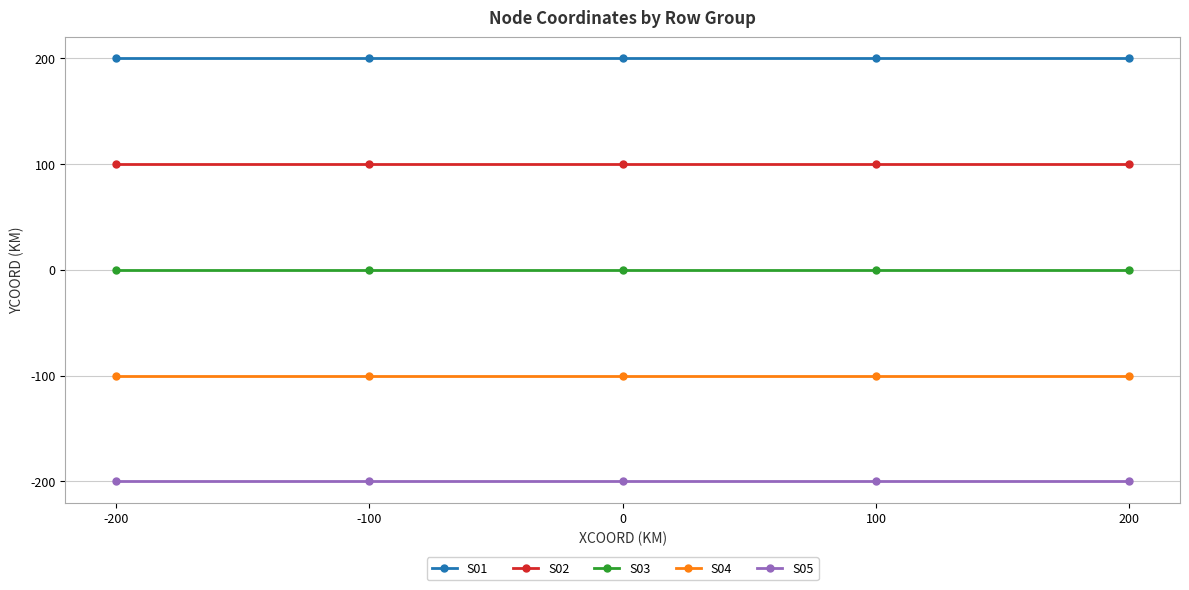

True or false: S01 has a value of 200 at 0.

True